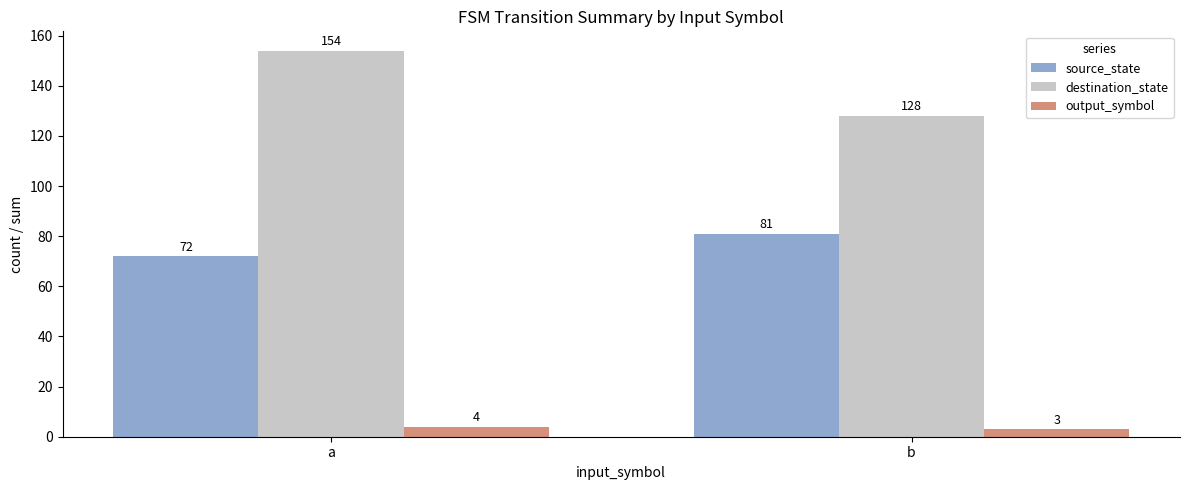

How many data points in source_state are less than 81?

1